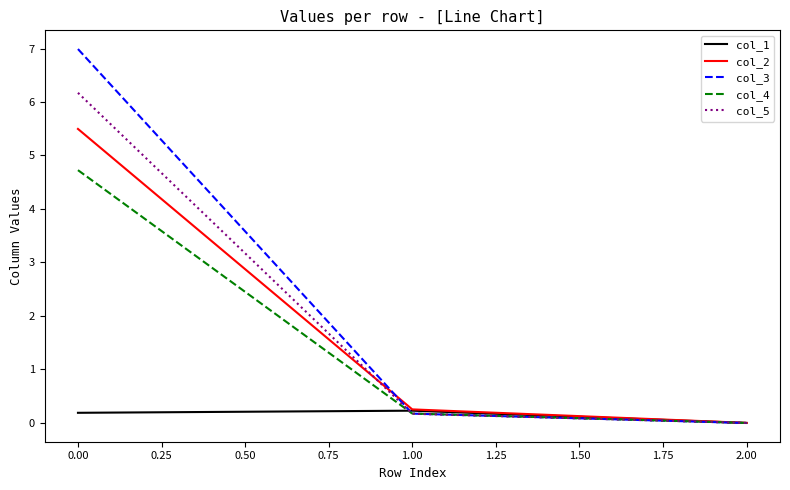

Which category has the lowest value across all series?

2.00